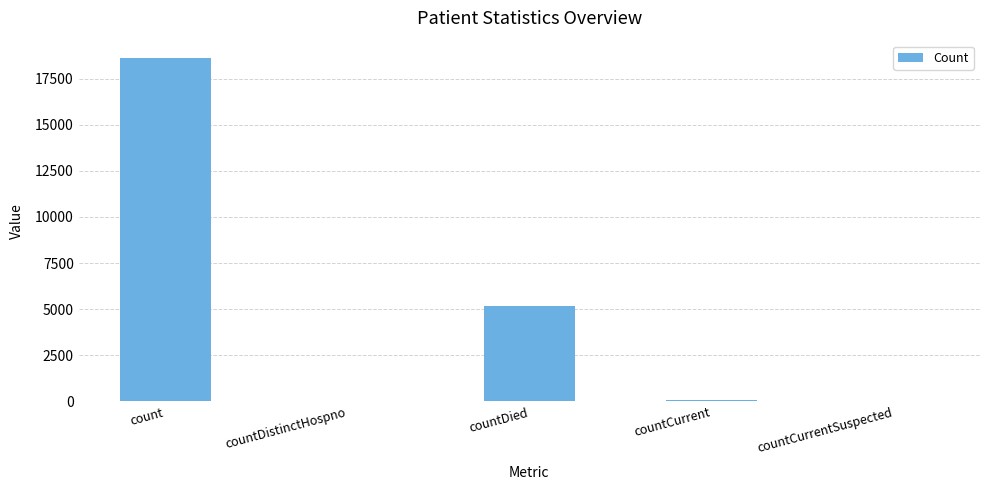

What is the average value?

4773